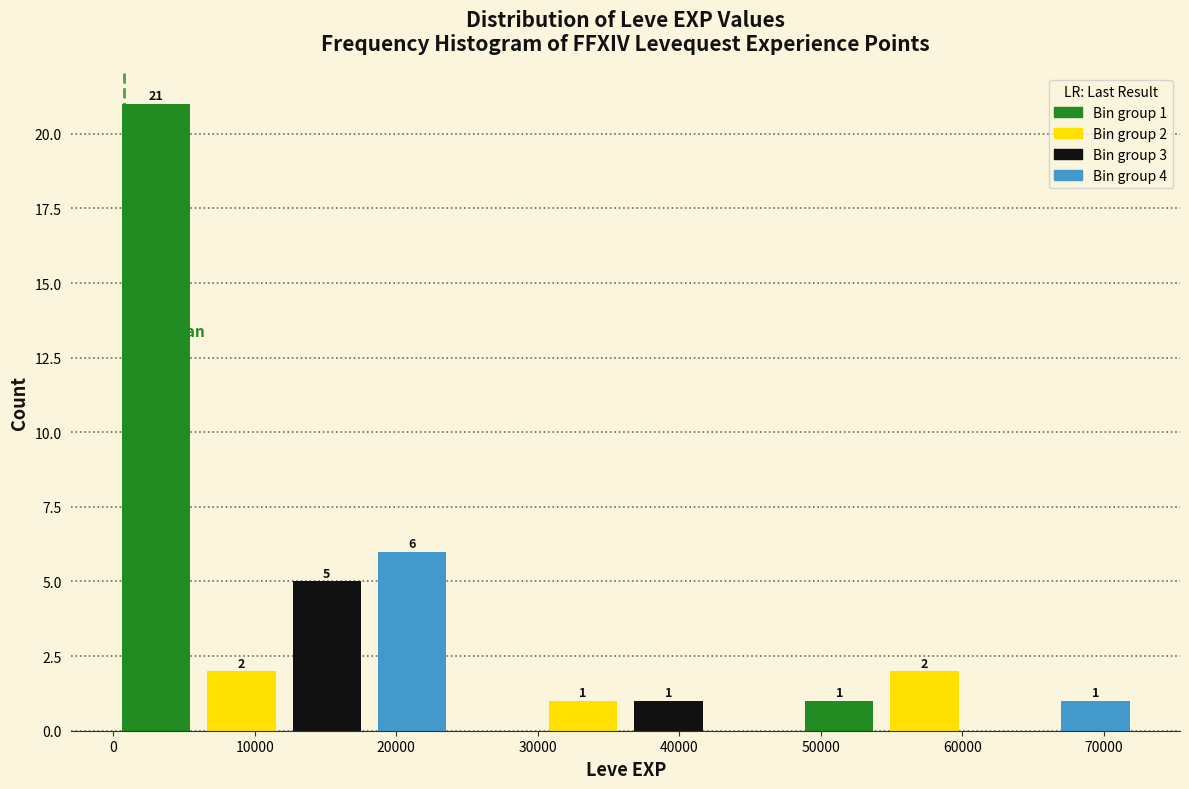

Which range on the x-axis has the tallest bar?

0 to 6000